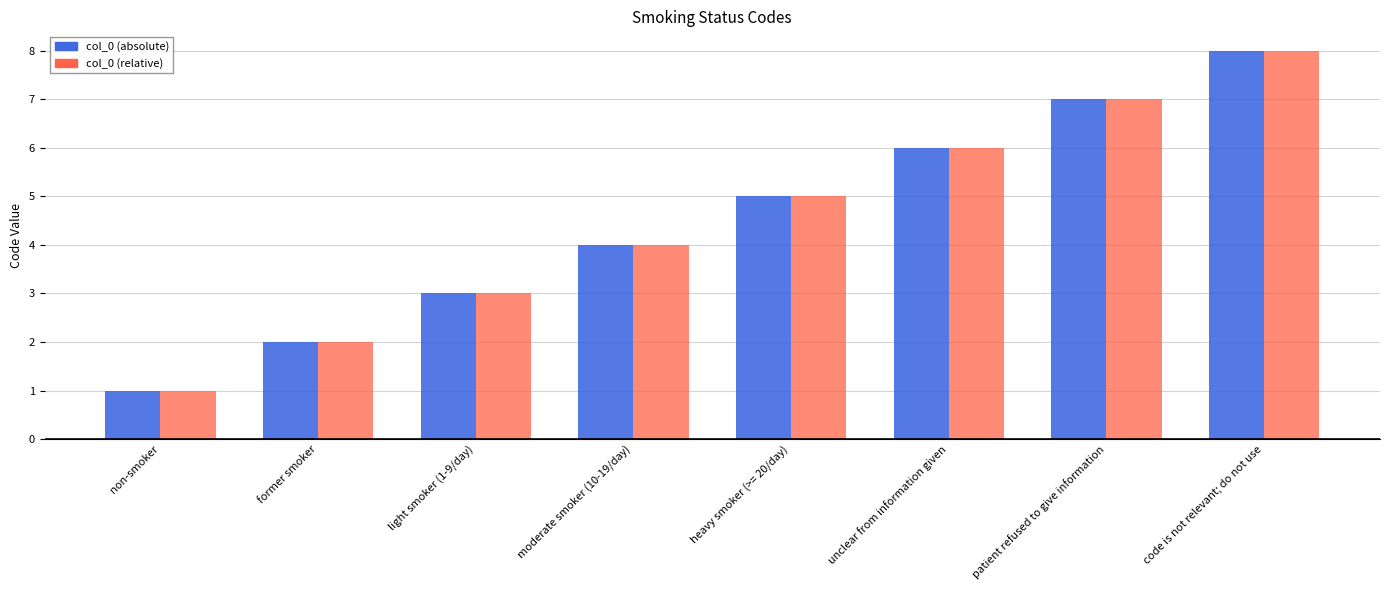

Rank the categories by col_0 (absolute) value from lowest to highest.

non-smoker, former smoker, light smoker (1-9/day), moderate smoker (10-19/day), heavy smoker (>= 20/day), unclear from information given, patient refused to give information, code is not relevant; do not use